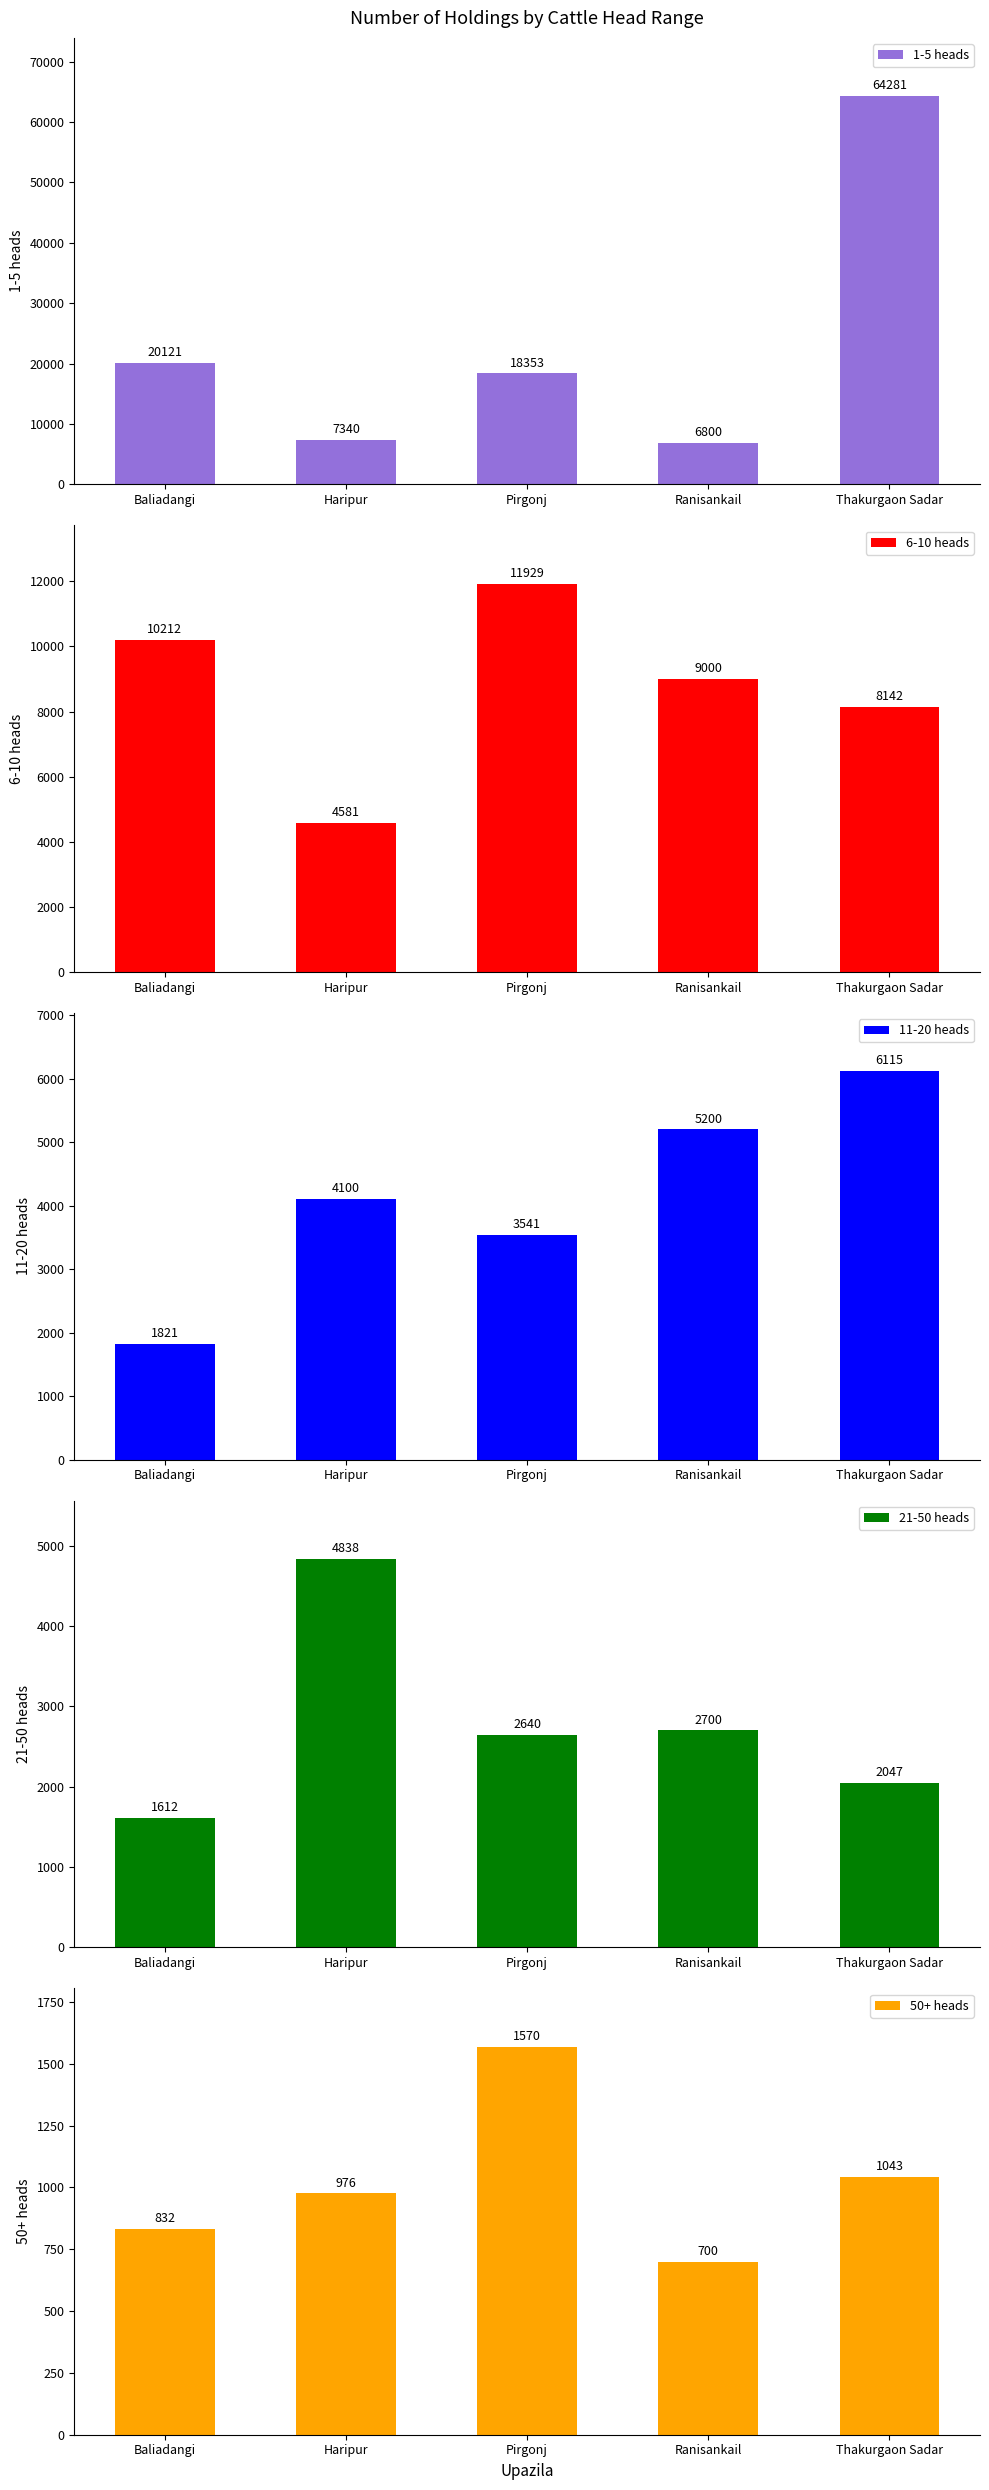

Reading left to right, extract all data points from this chart.

1-5 heads: 20121	7340	18353	6800	64281
6-10 heads: 10212	4581	11929	9000	8142
11-20 heads: 1821	4100	3541	5200	6115
21-50 heads: 1612	4838	2640	2700	2047
50+ heads: 832	976	1570	700	1043